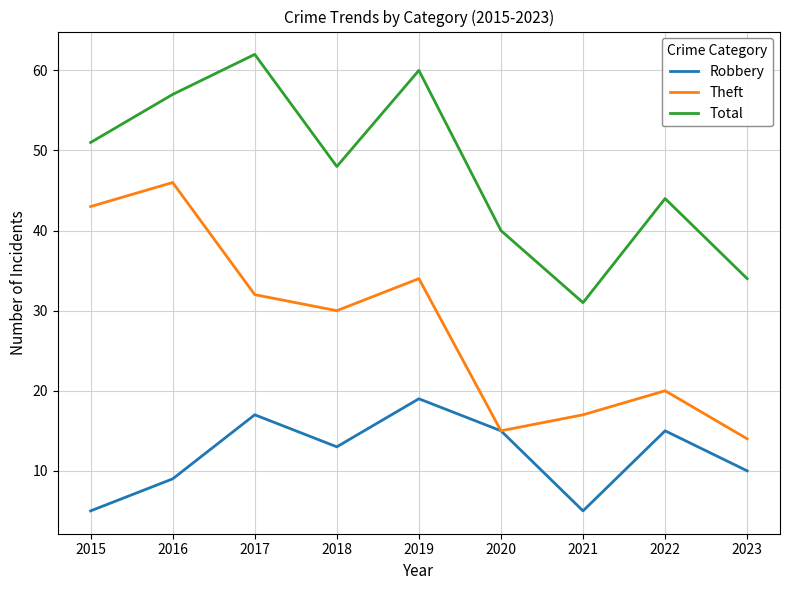

True or false: Robbery and Total cross at least once.

False